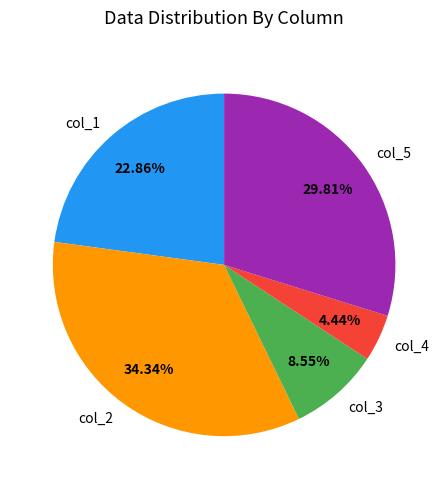

Is there a majority slice in this chart?

No